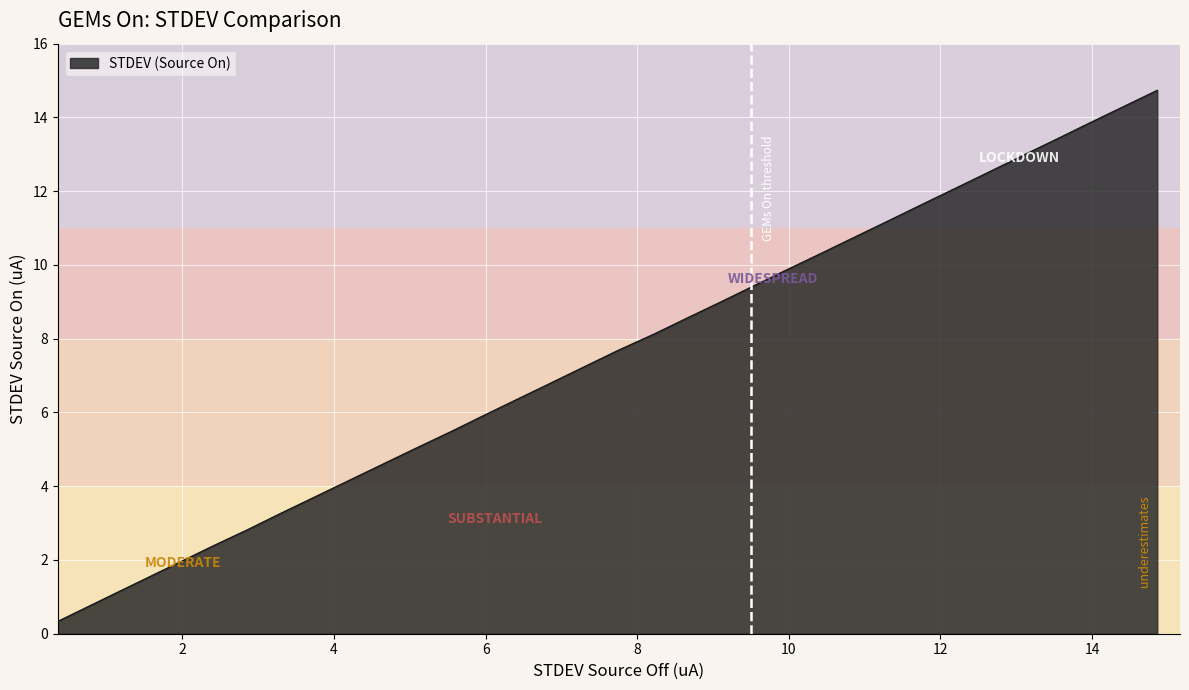

What is the maximum value shown in the chart?

14.7